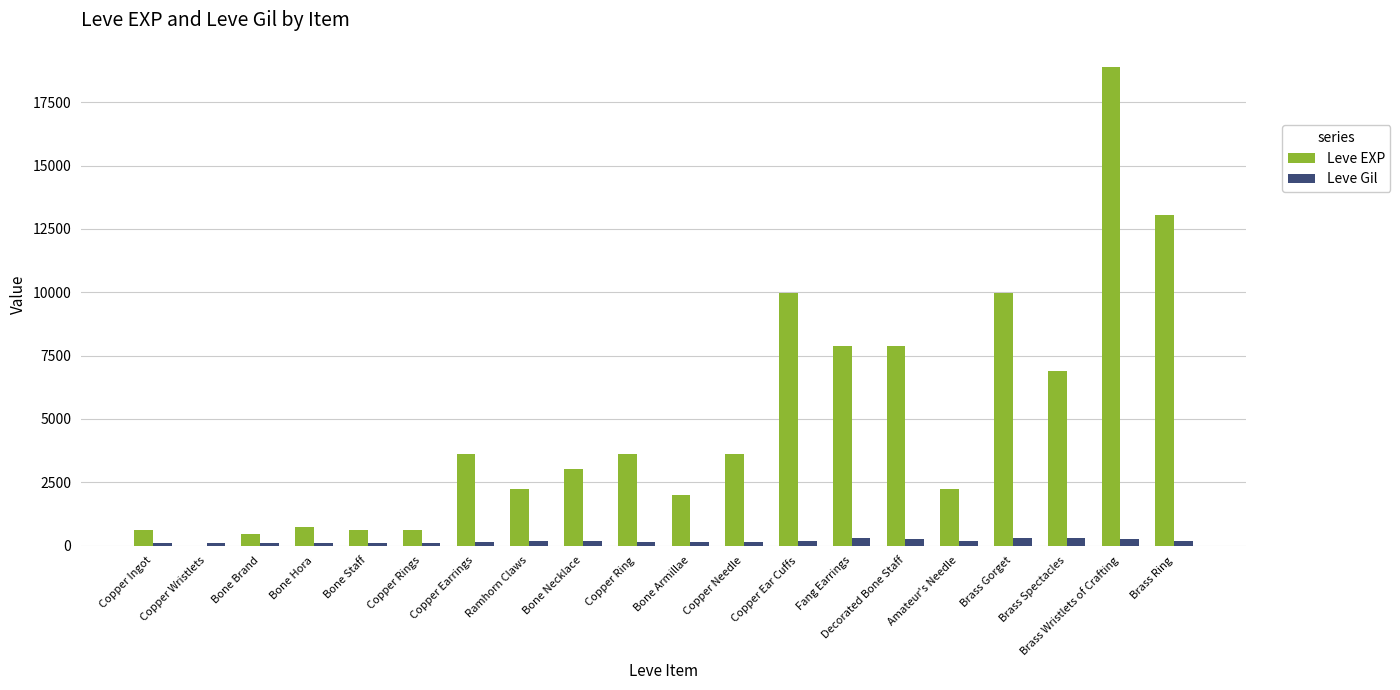

Is it true that Leve EXP equals 3600 at Copper Earrings?

True